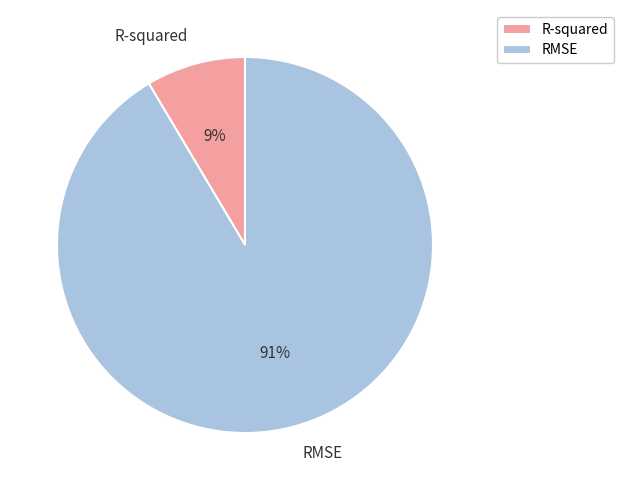

How many segments does this pie chart have?

2